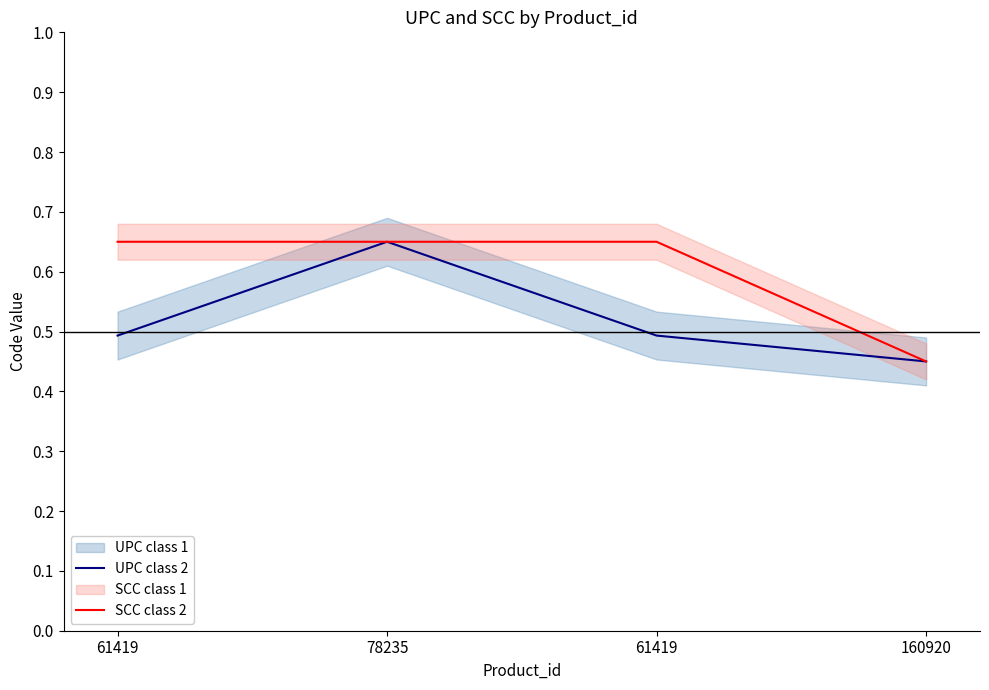

True or false: SCC class 2 and UPC class 2 cross at least once.

True